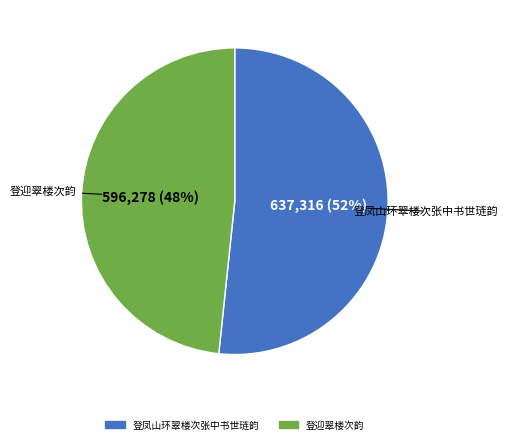

Which category has the smallest portion of the pie?

登迎翠楼次韵